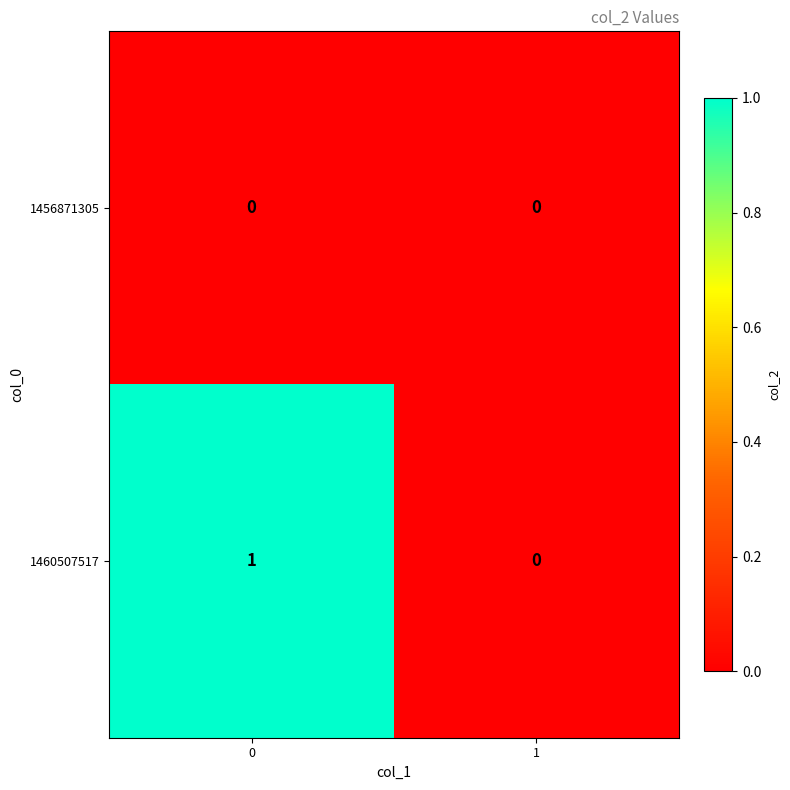

How many data points does each series have?

2